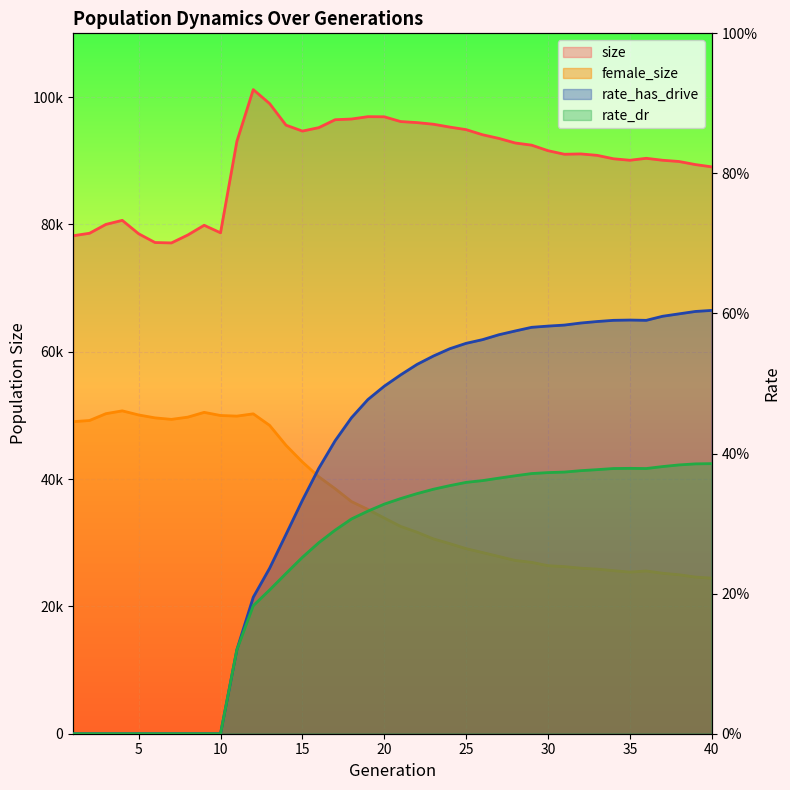

What is the value of the size point at the 31st from the left?

91009.0